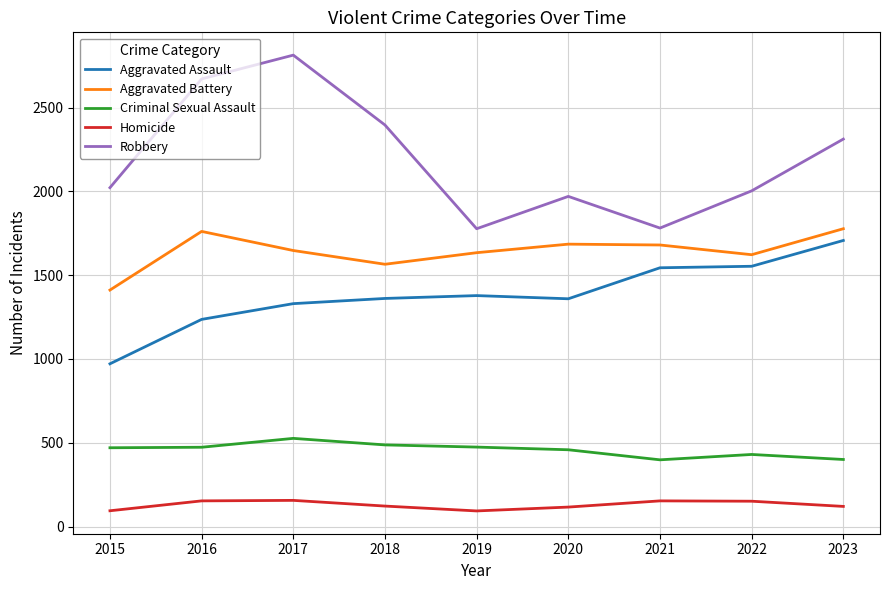

How many categories are shown in the chart?

9